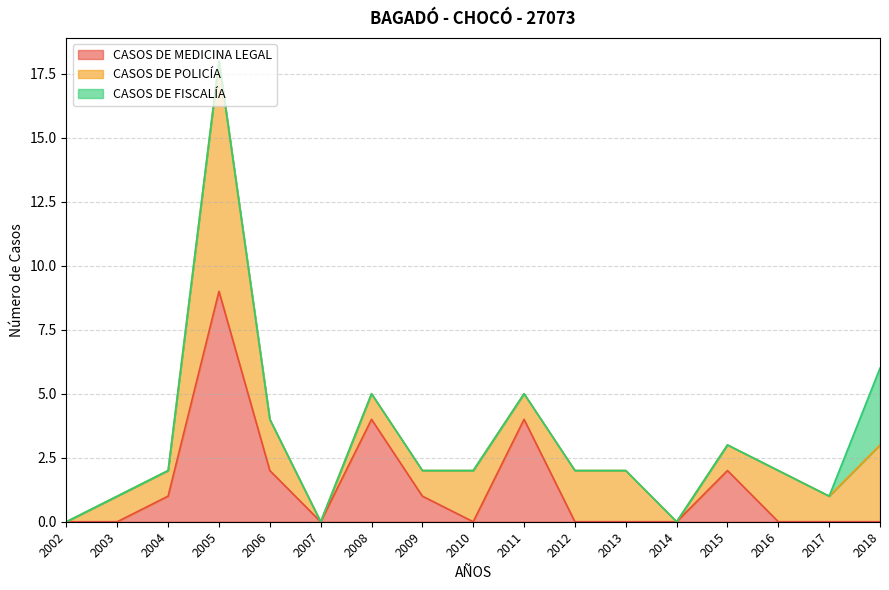

Which series has the largest total across all categories?

CASOS DE POLICÍA